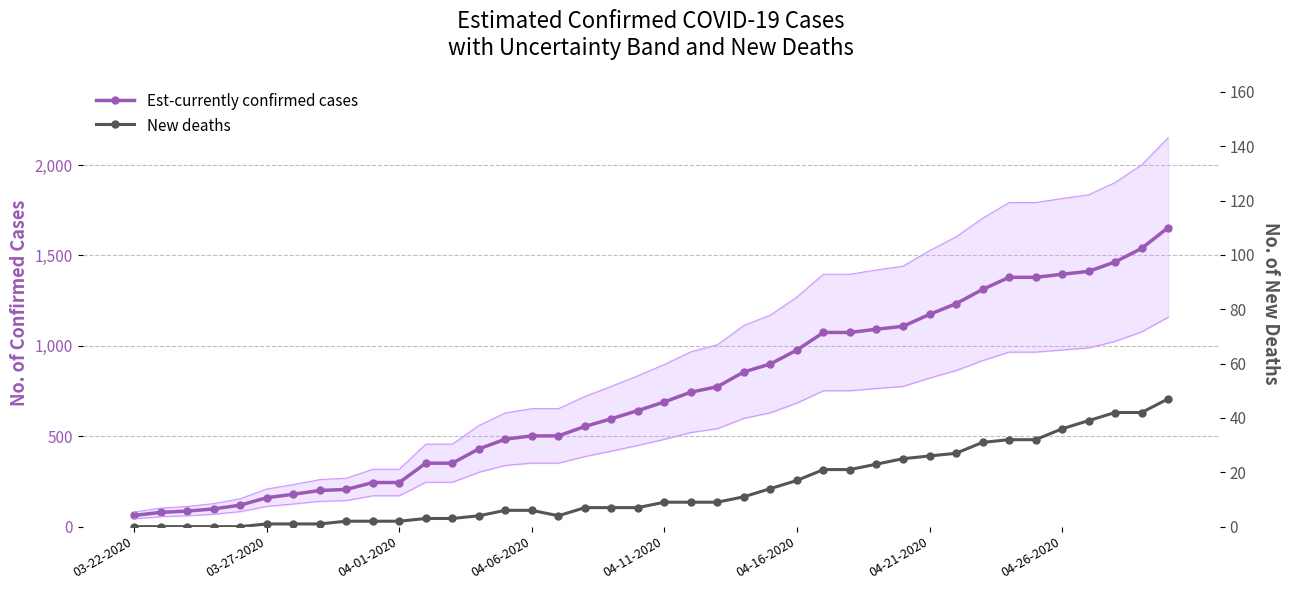

True or false: New deaths and Est-currently confirmed cases intersect in this chart.

False